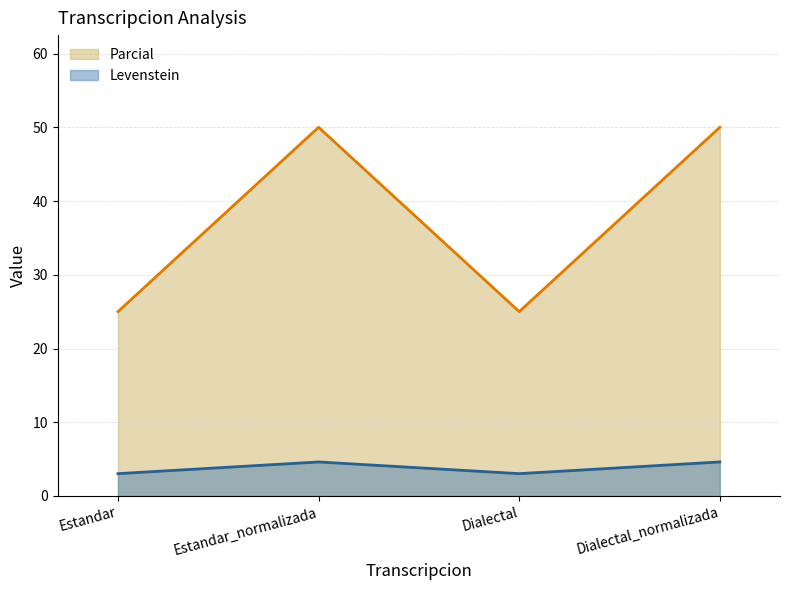

What is the label of the 3rd point from the left?

Dialectal